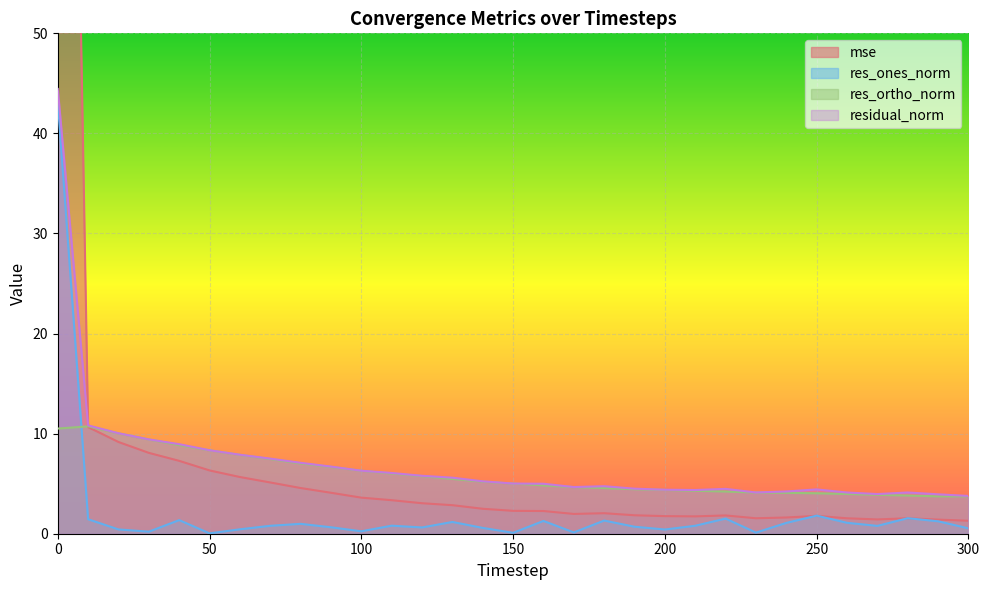

Which series changed the most between 20 and 100?

mse